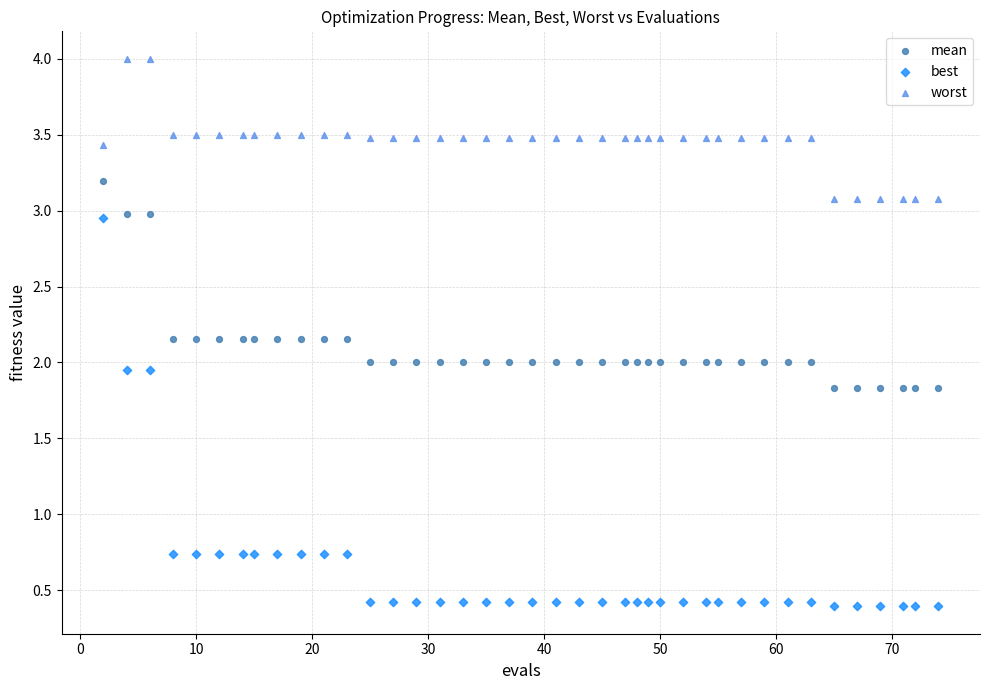

Which series has the widest spread of Y values?

best